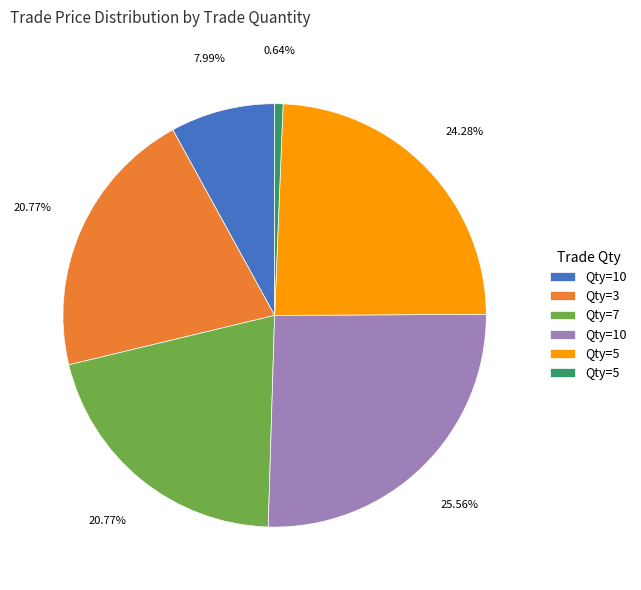

Is there a majority slice in this chart?

No